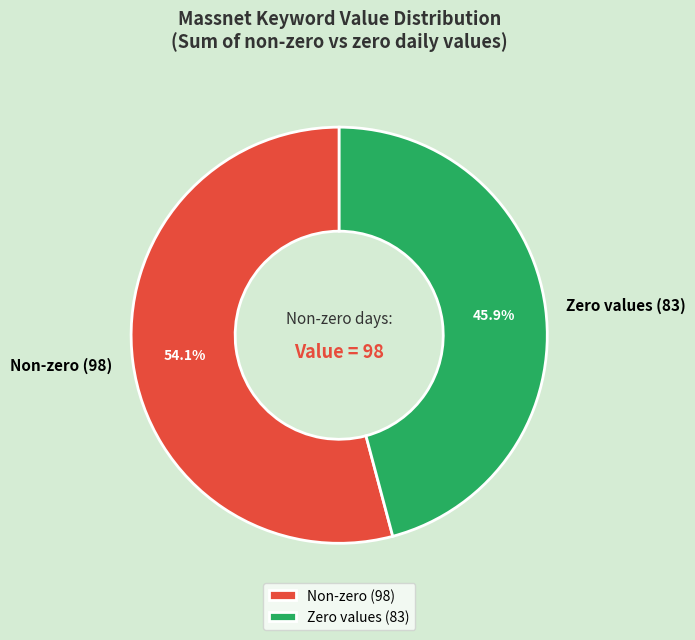

Rank the categories by value from highest to lowest.

Non-zero (98), Zero values (83)